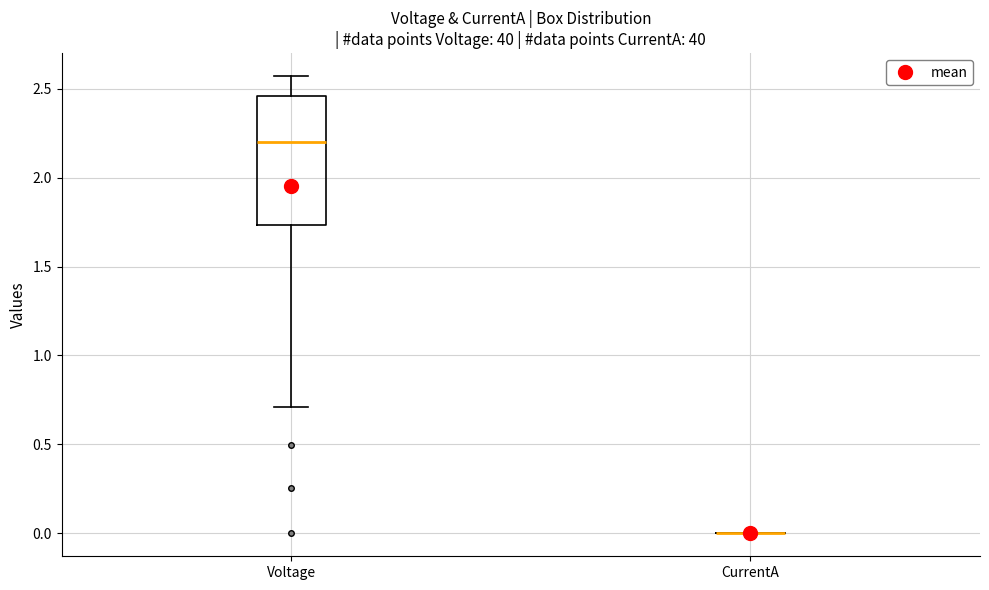

Reading left to right, read every box against the y-axis: the position of its median line, the range the box covers, and the ends of its whiskers. The values are not printed on the chart, so give them approximately, as read against the axis.

Voltage: median 2.20, box 1.75 to 2.45, whiskers 0.70 to 2.55
CurrentA: box collapsed to a line at 0.00, whiskers 0.00 to 0.00